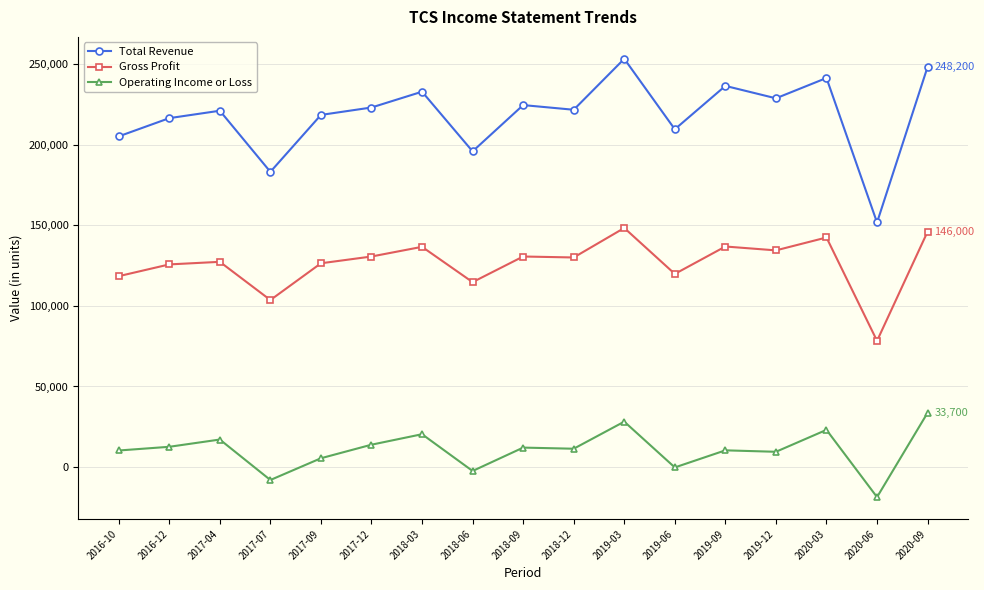

What is the difference between the maximum and minimum values in the Operating Income or Loss series?

52300